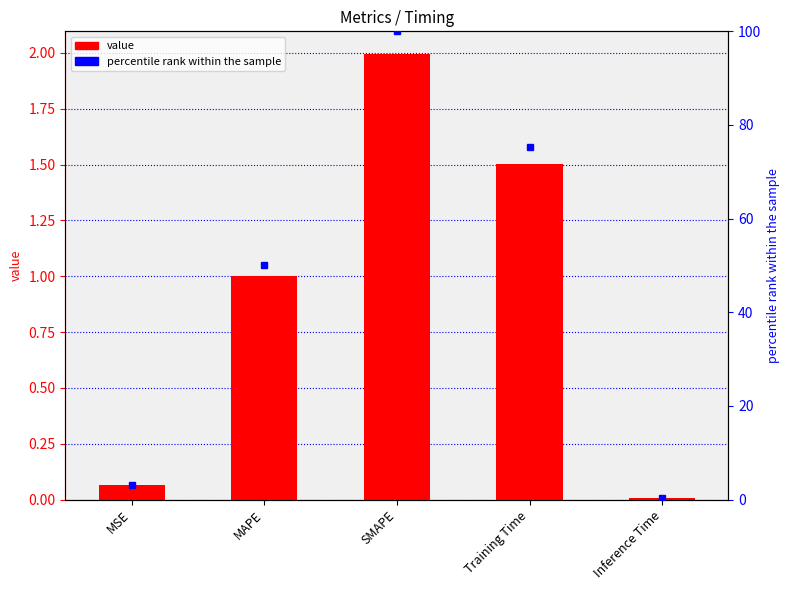

Does the chart contain any negative values?

No